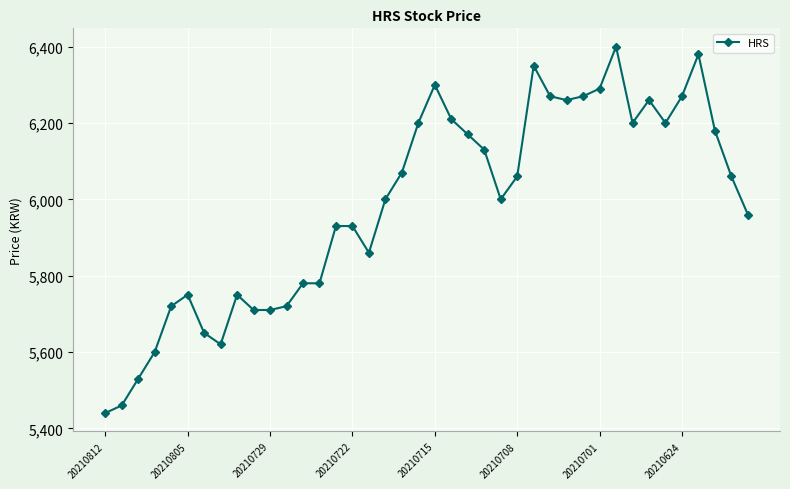

True or false: the data has more than 2 interior local peaks.

True